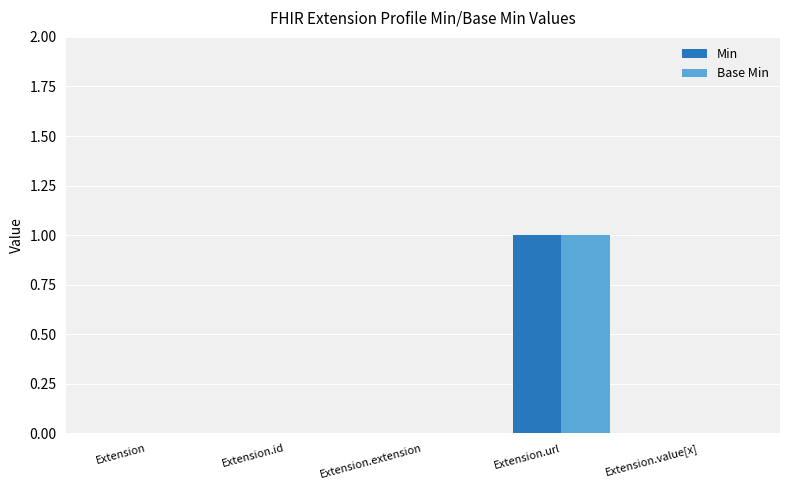

Reading left to right, extract all data points from this chart.

Min: 0	0	0	1	0
Base Min: 0	0	0	1	0